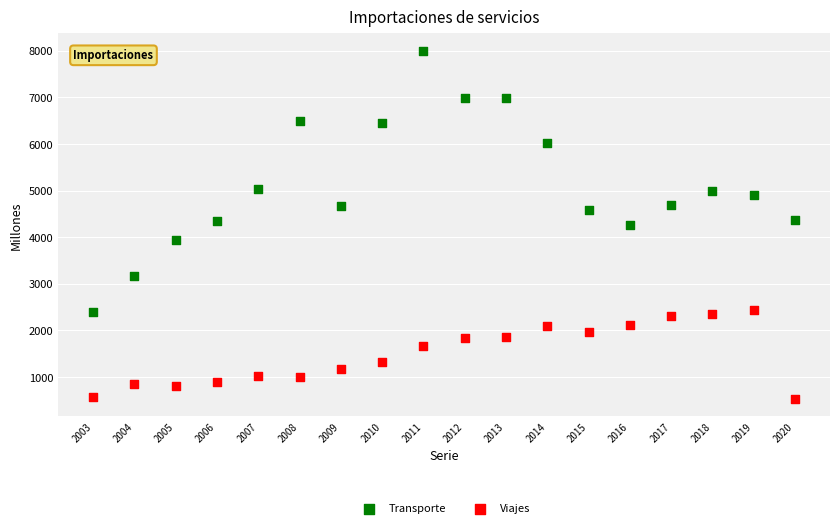

What are all the series names shown in the legend?

Transporte, Viajes